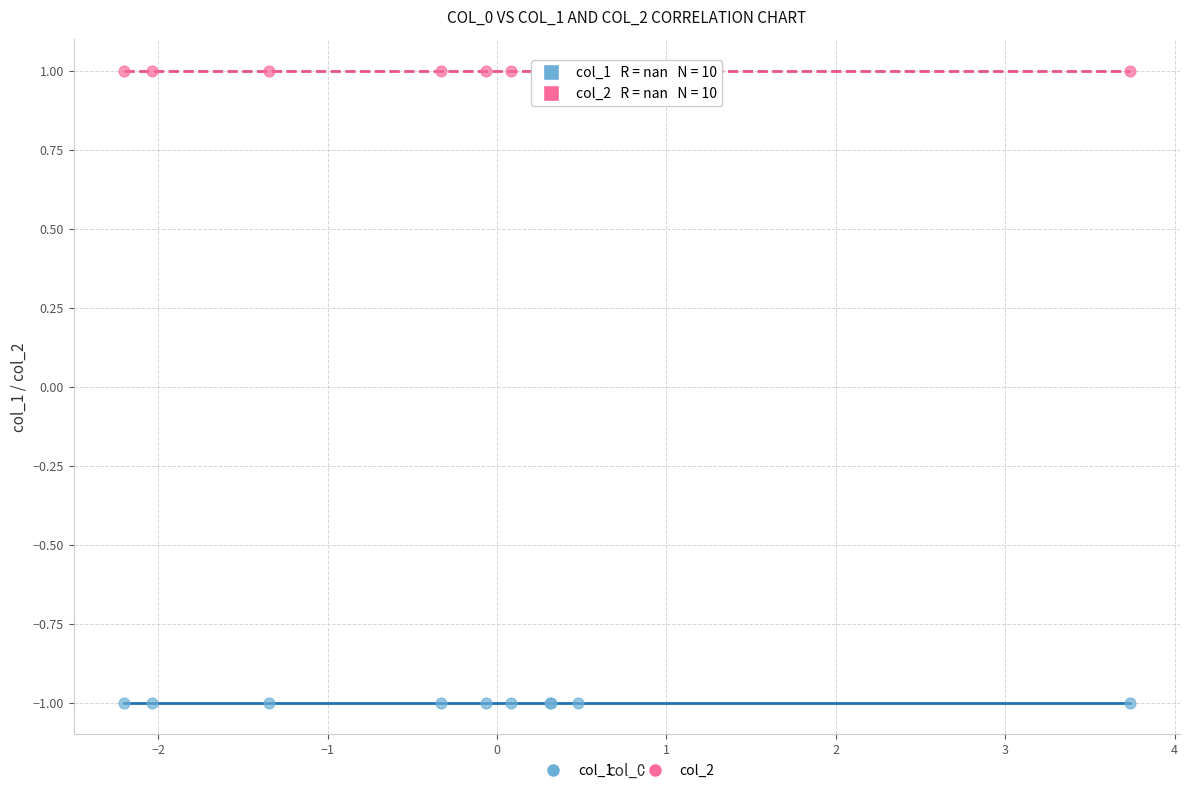

Which series reaches the minimum Y coordinate?

col_1